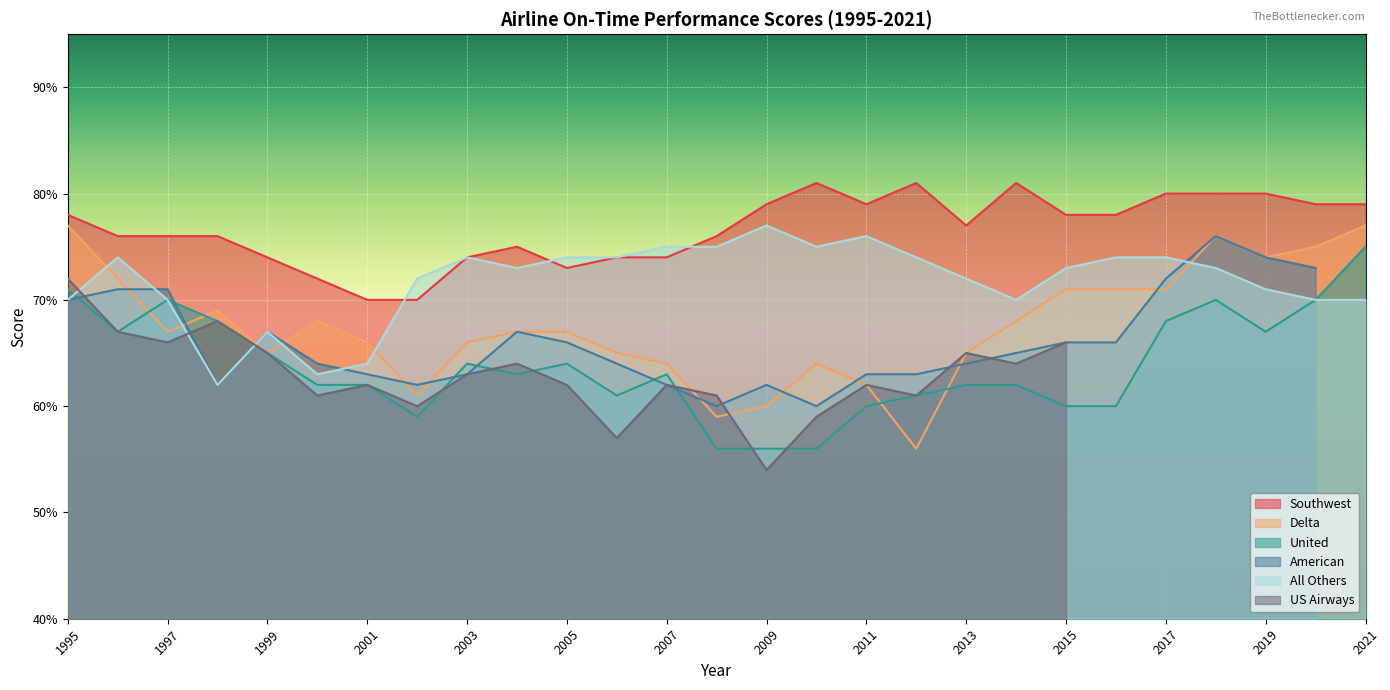

What is the minimum value for Southwest?

70